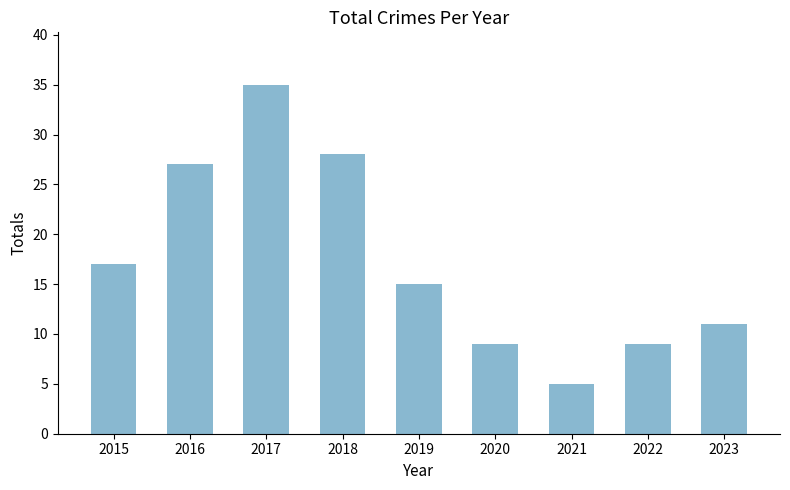

What is the change in value from 2017 to 2020?

-26